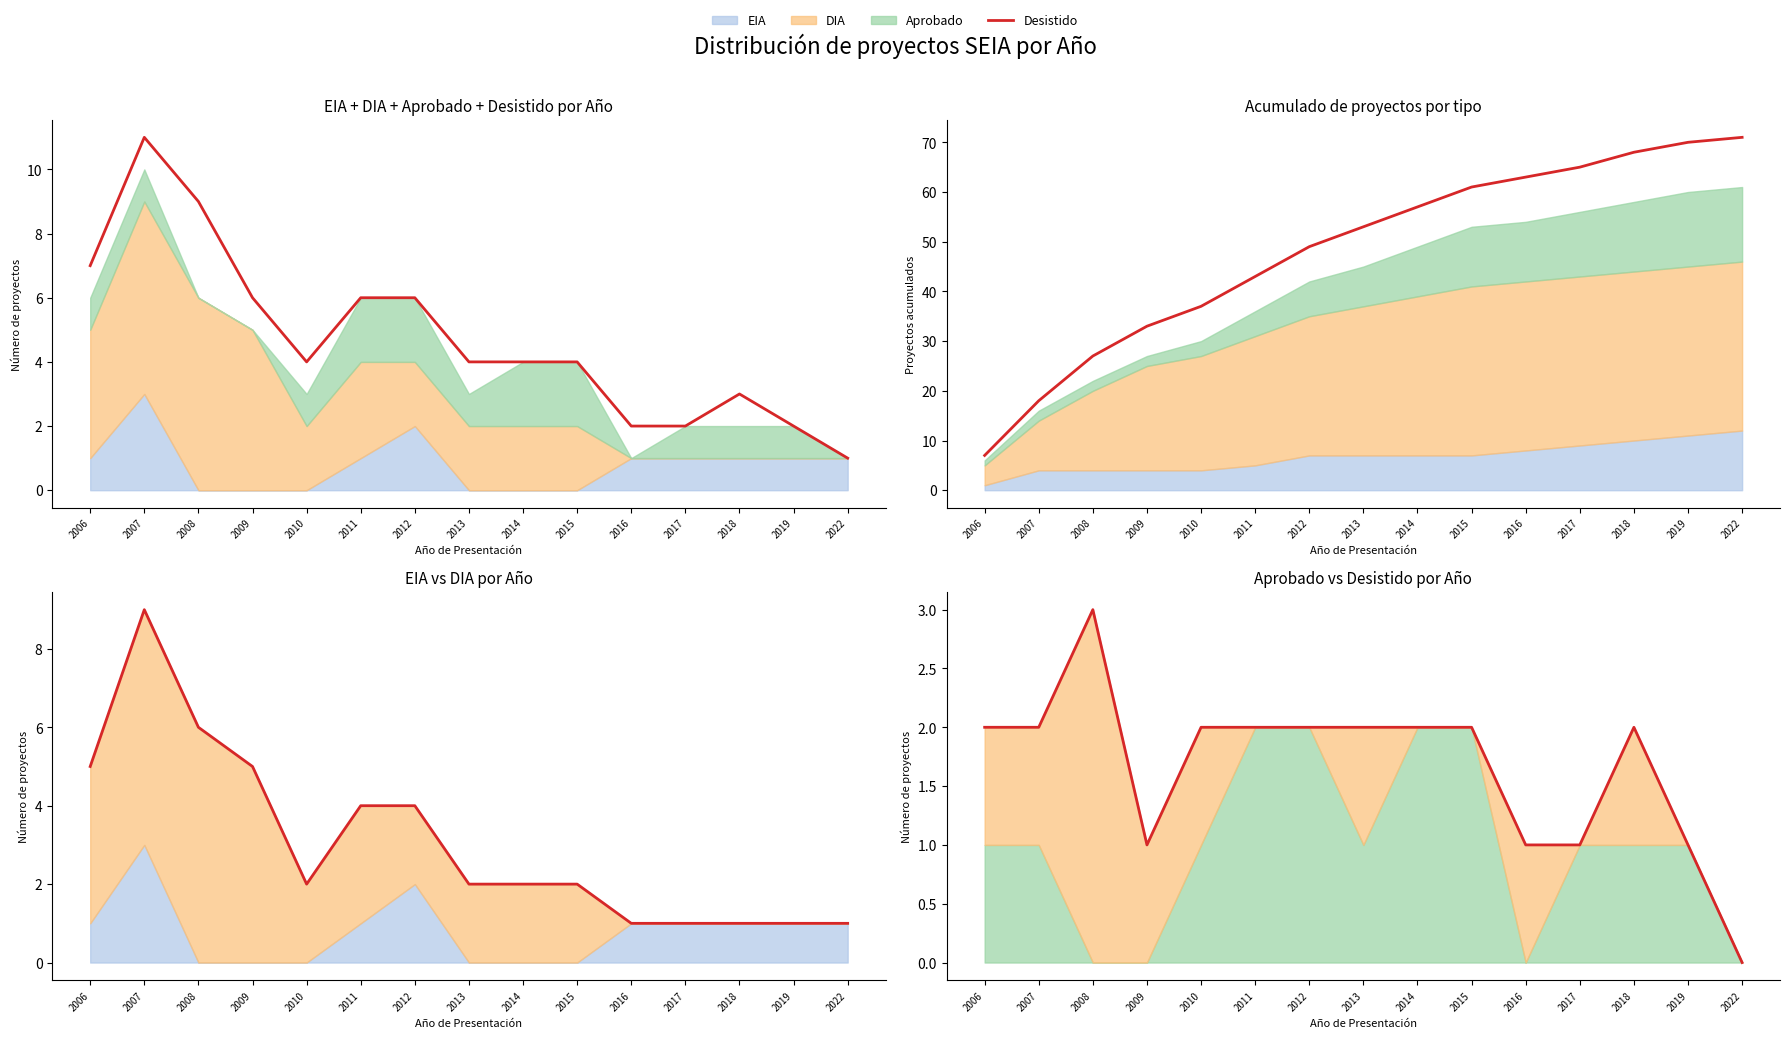

True or false: Total (Aprobado+Desistido) and Total proyectos cross at least once.

False